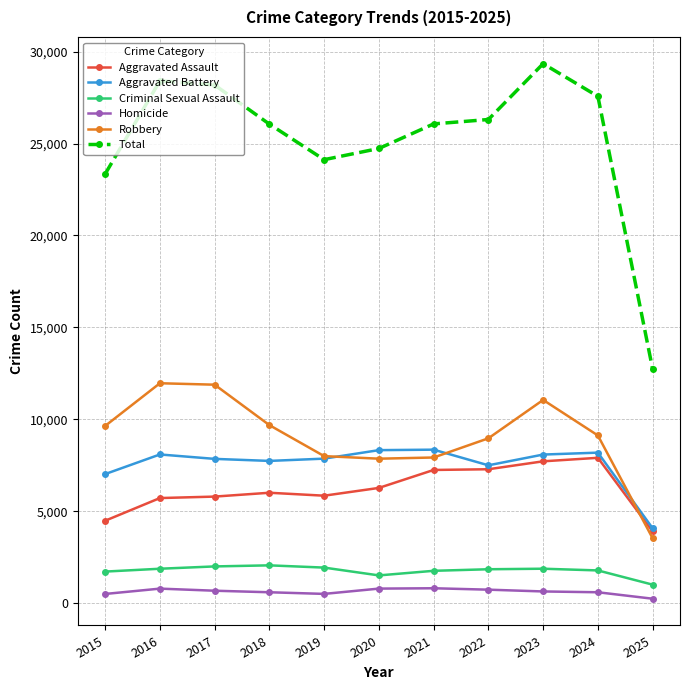

Is it true that Total equals 29345 at 2023?

True